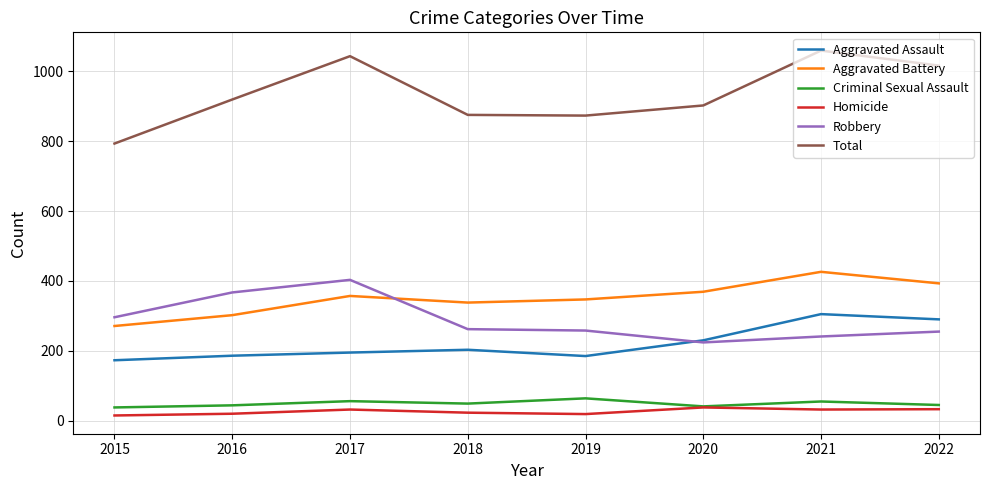

What is the total value across all series at 2017?

2086